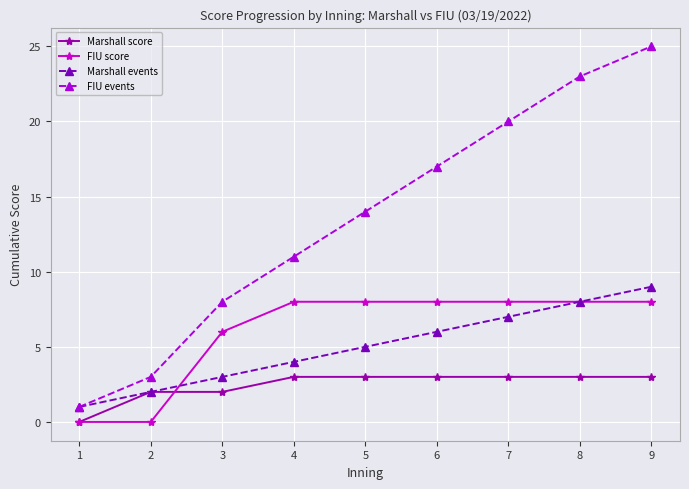

What value does the Marshall events series have at 4?

4